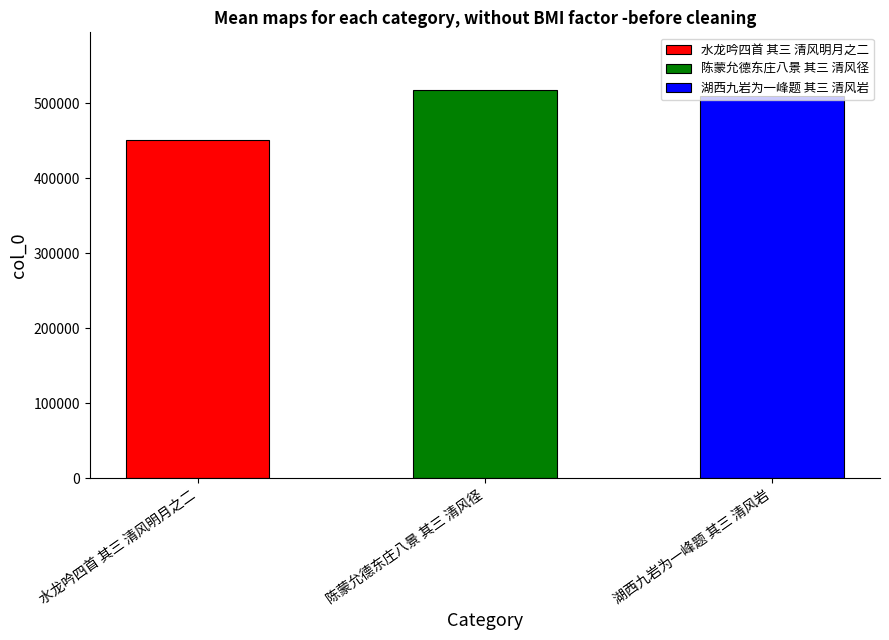

Does the chart contain stacked bars?

No